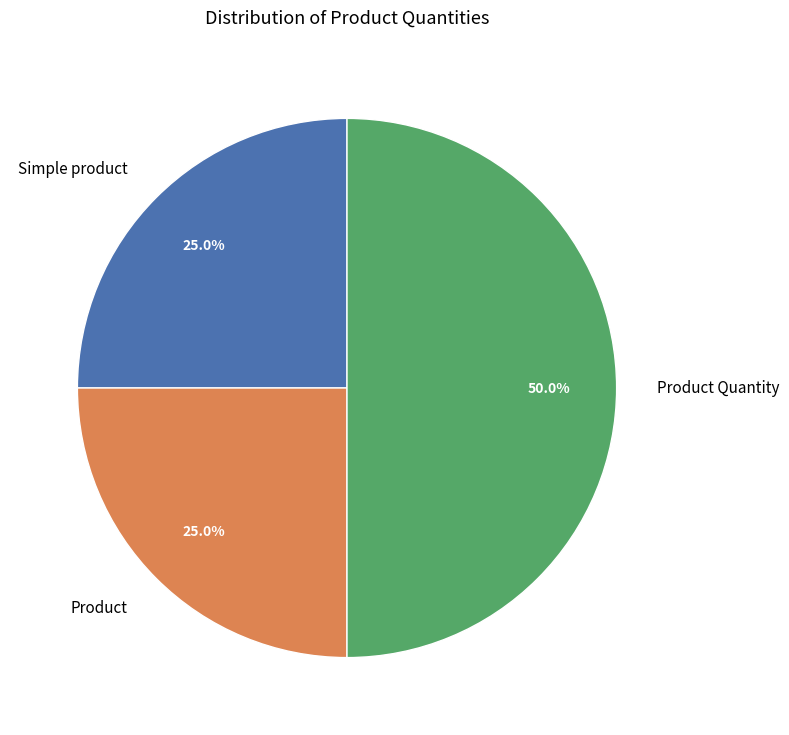

Is it true that Simple product is 15% of the pie?

False